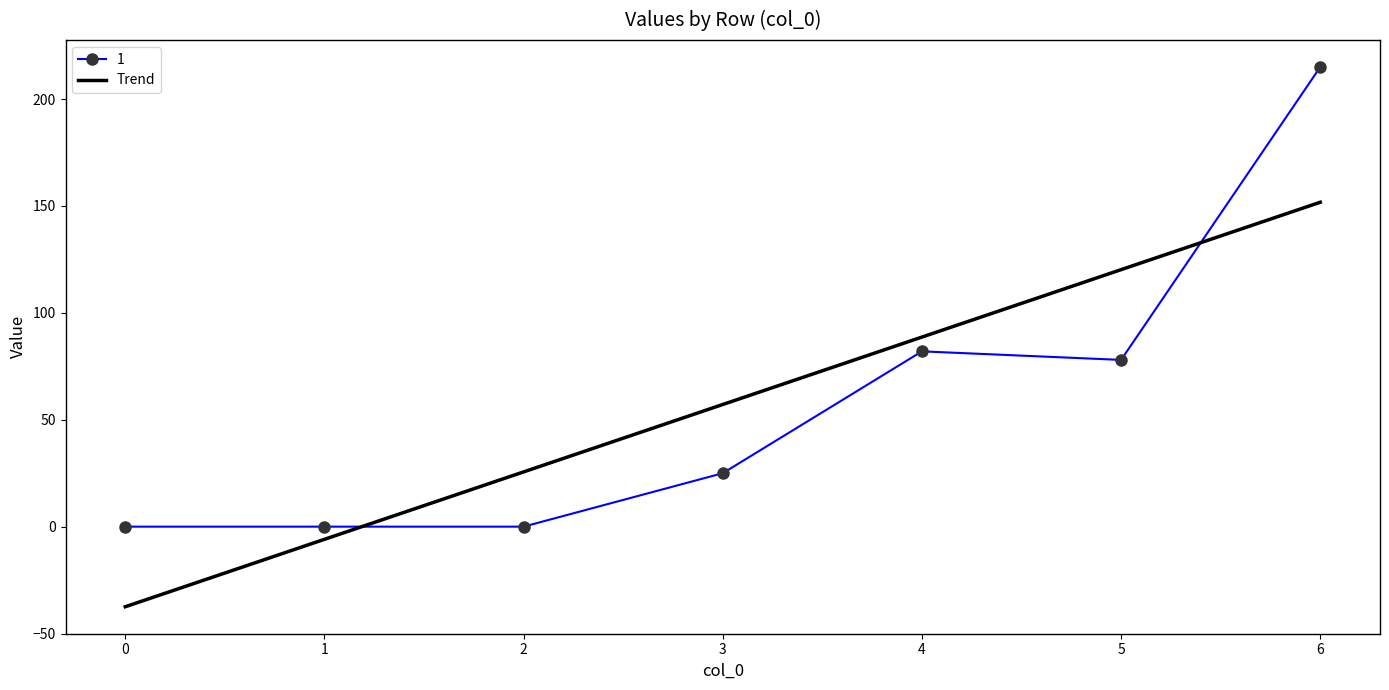

What is the difference between the second highest and second lowest values in the 1 series?

82.0